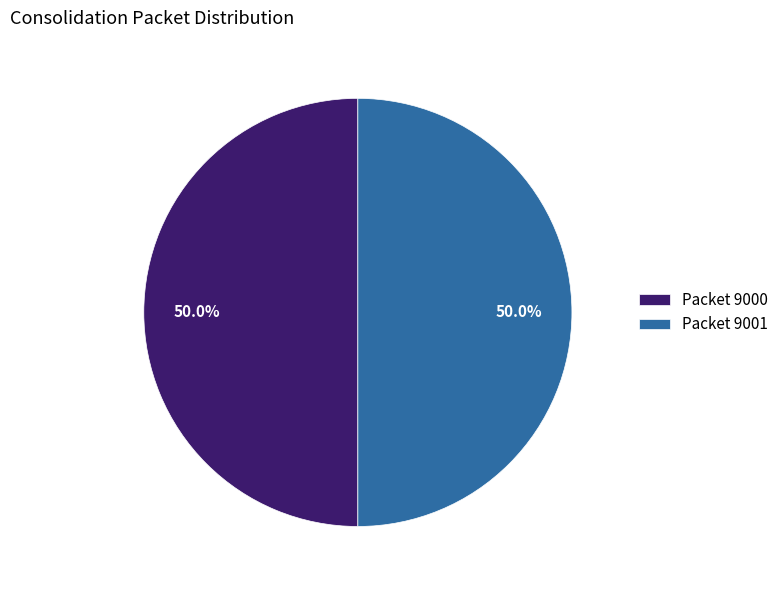

Approximately how many times larger is the value at Packet 9001 compared to Packet 9000?

1.0